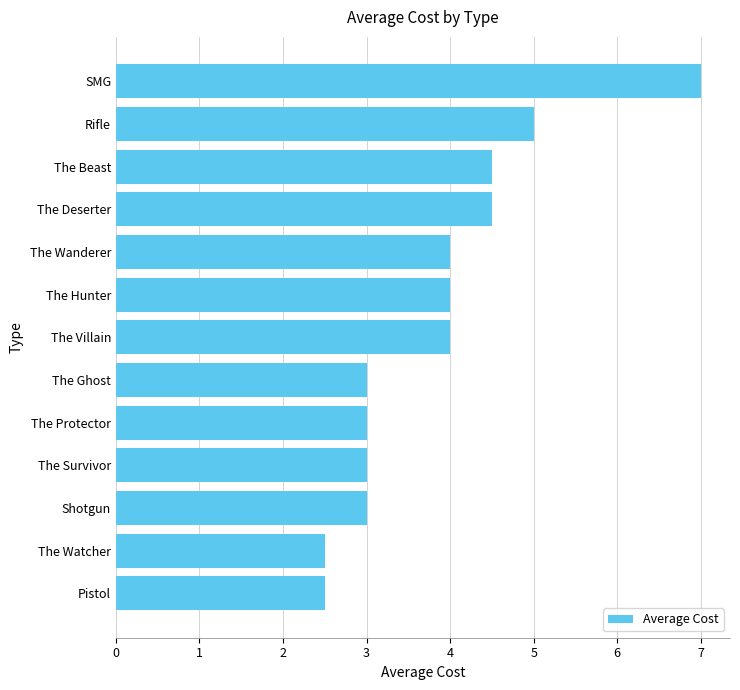

What is the average value?

3.8